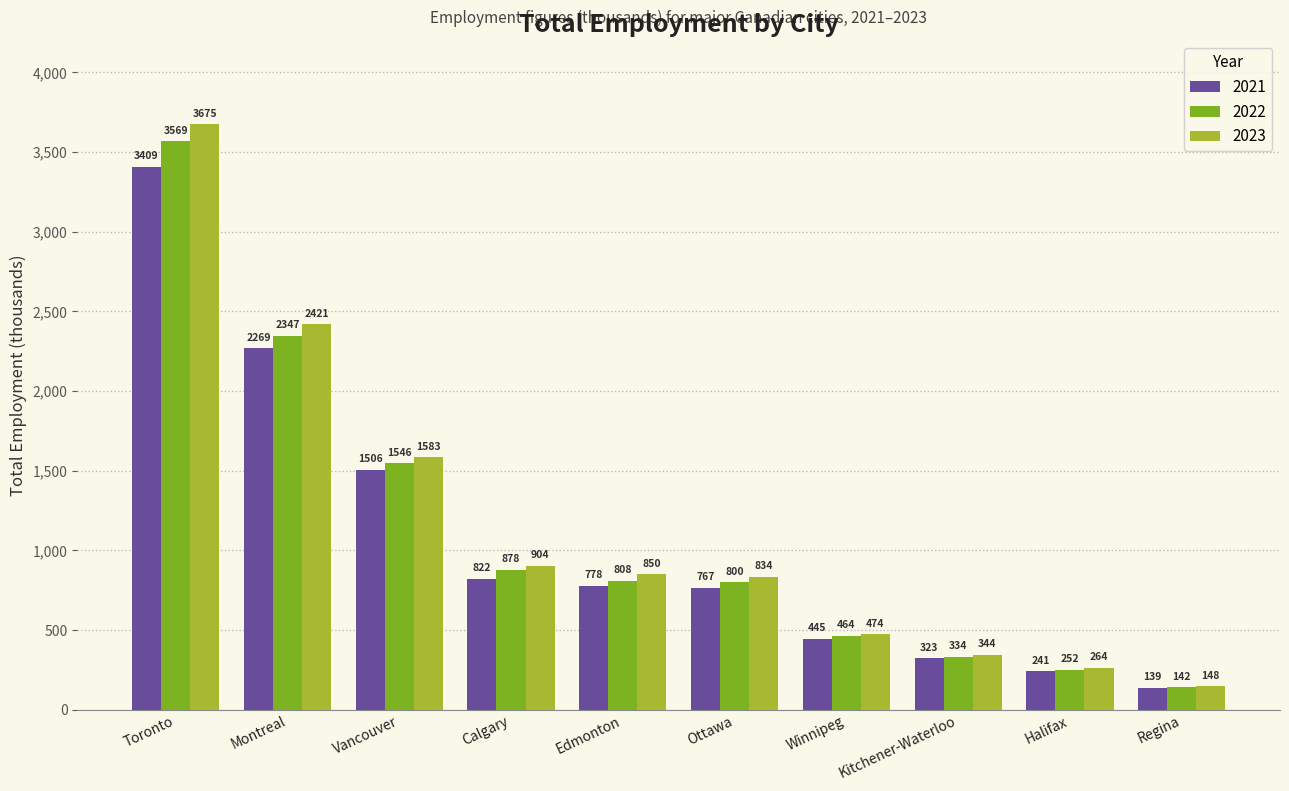

How many series are shown in this chart?

3